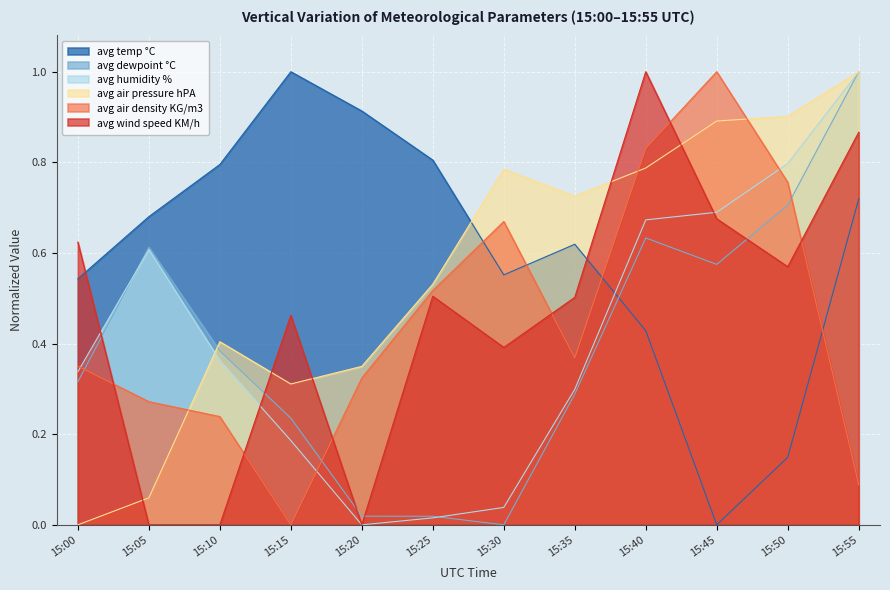

How many lines are shown in the chart?

6